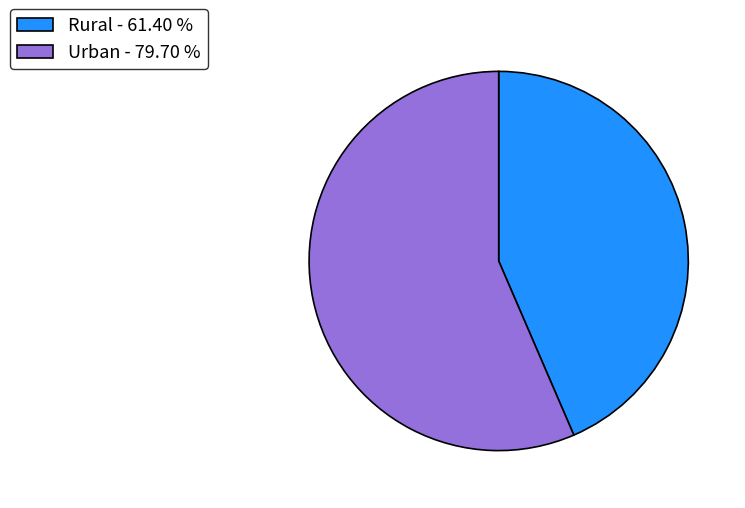

How many segments does this pie chart have?

2